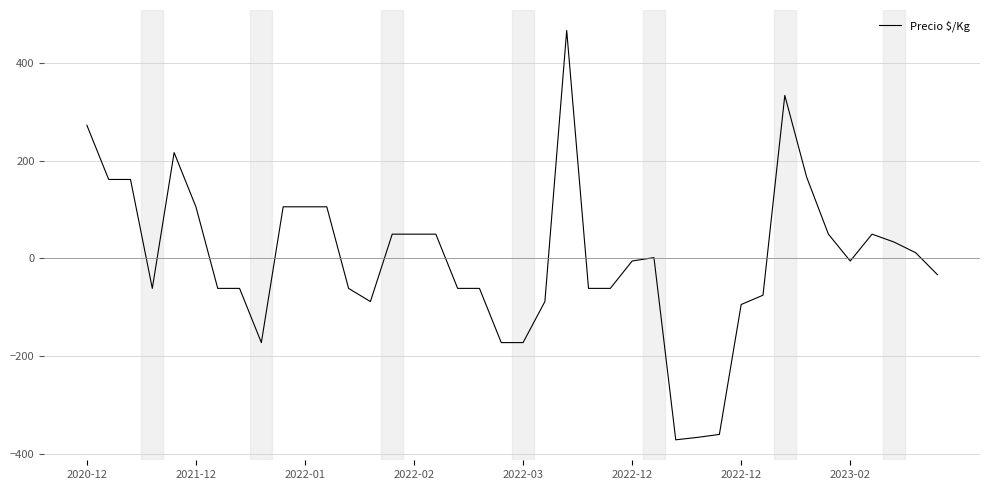

What is the difference between the maximum and minimum values?

838.0